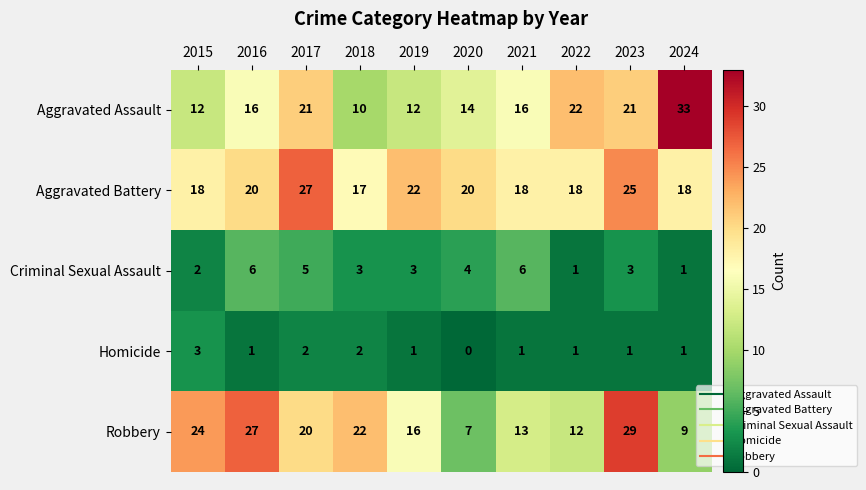

What is the maximum value for Homicide?

3